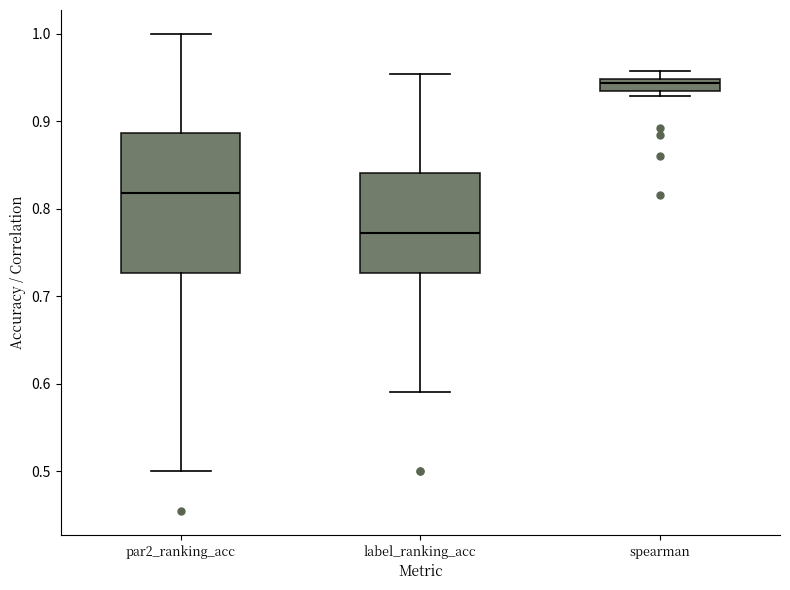

Which box is the tallest, from its lower edge to its upper edge?

par2_ranking_acc